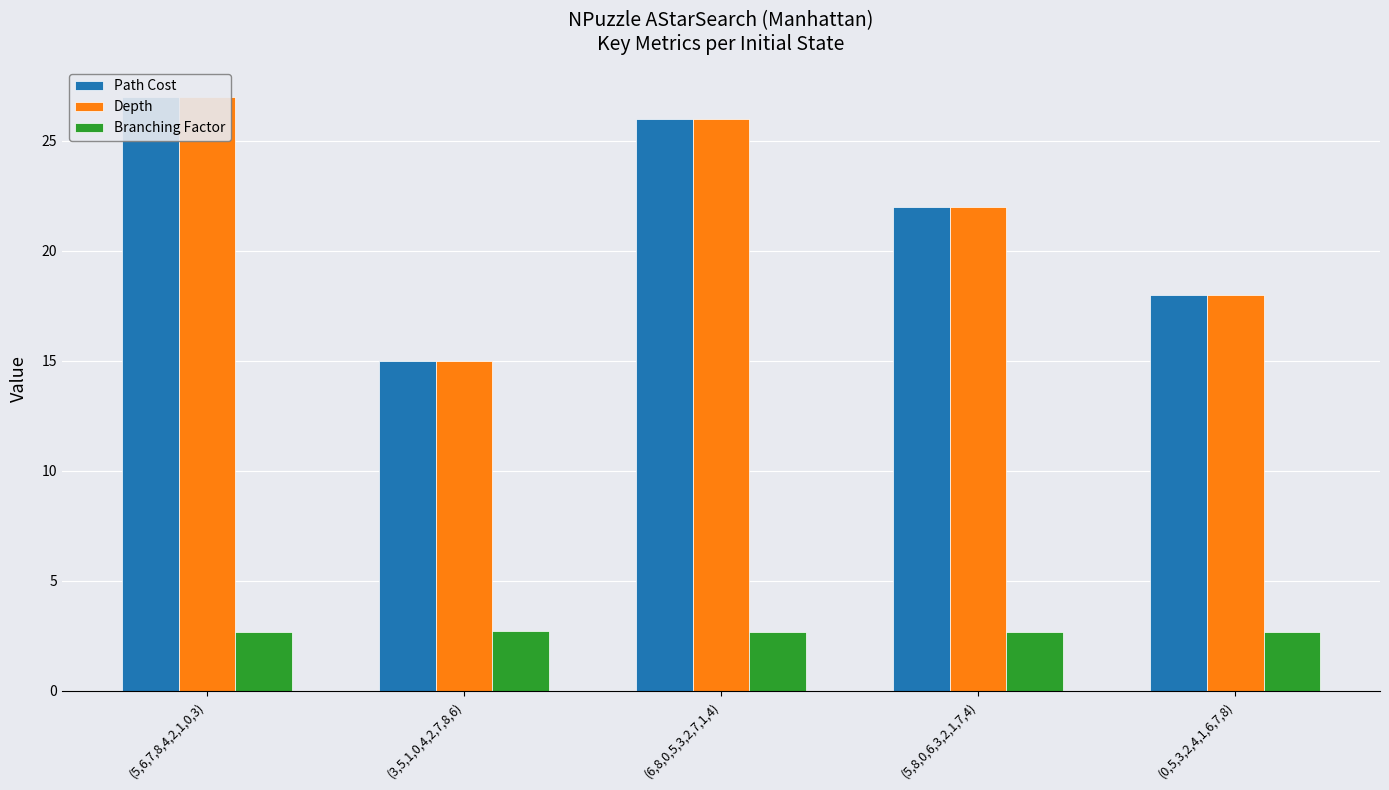

Is it true that Branching Factor equals 1.3 at (5,6,7,8,4,2,1,0,3)?

False